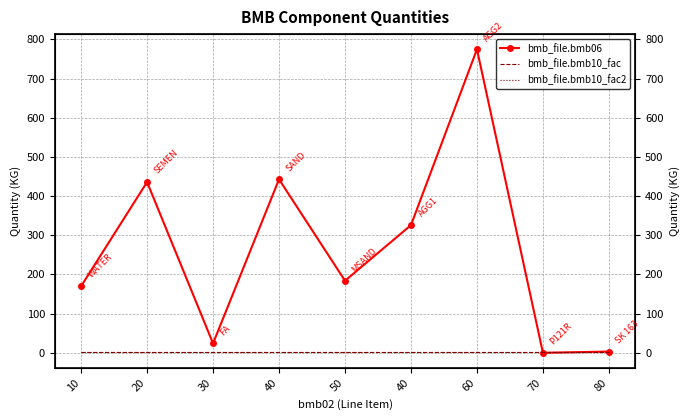

At which category is the sum across all series the highest?

60